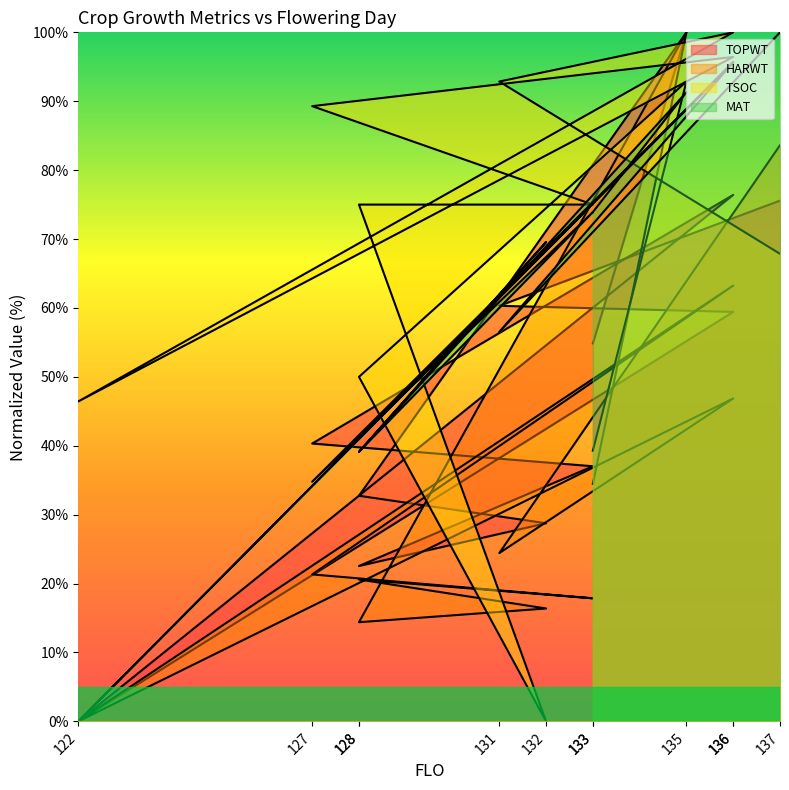

The value of TOPWT at 128 is 56.9. True or false?

False